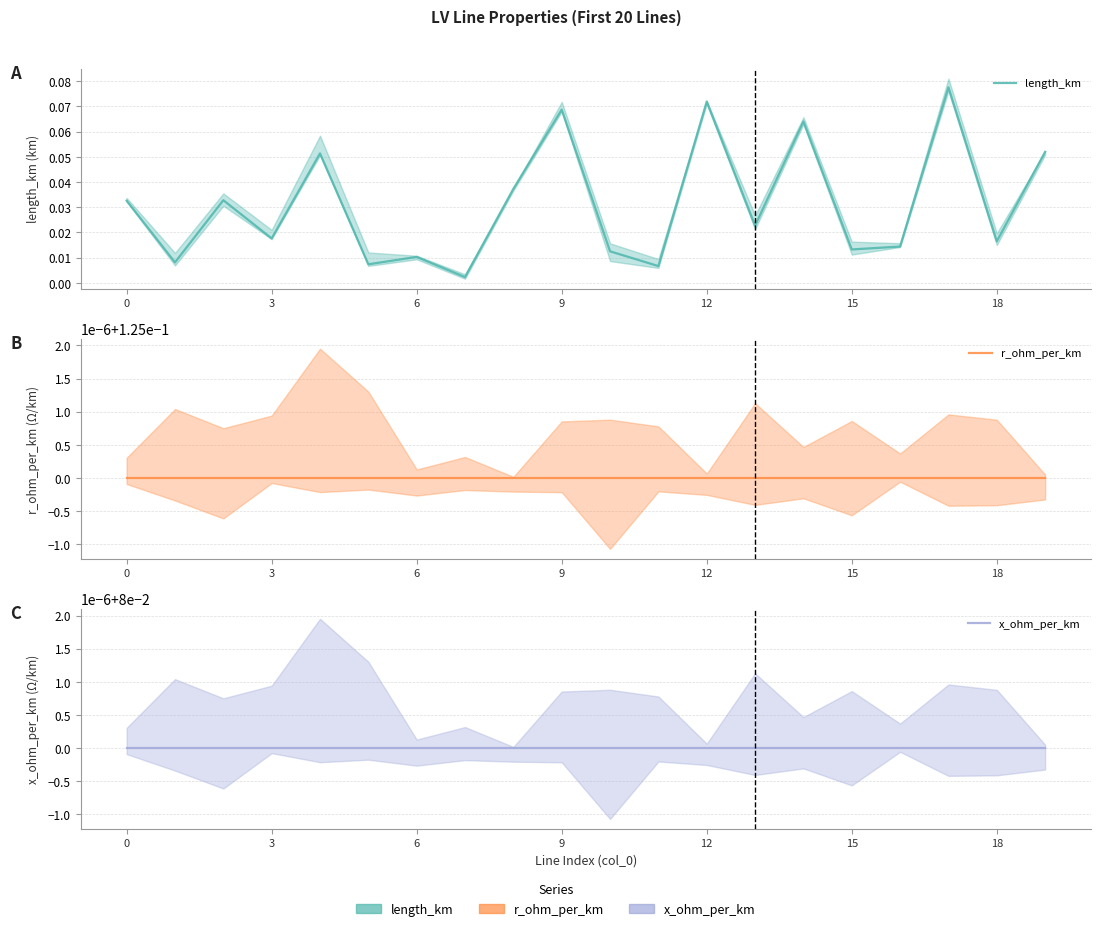

The x_ohm_per_km series shows 0.1 at 15. True or false?

True